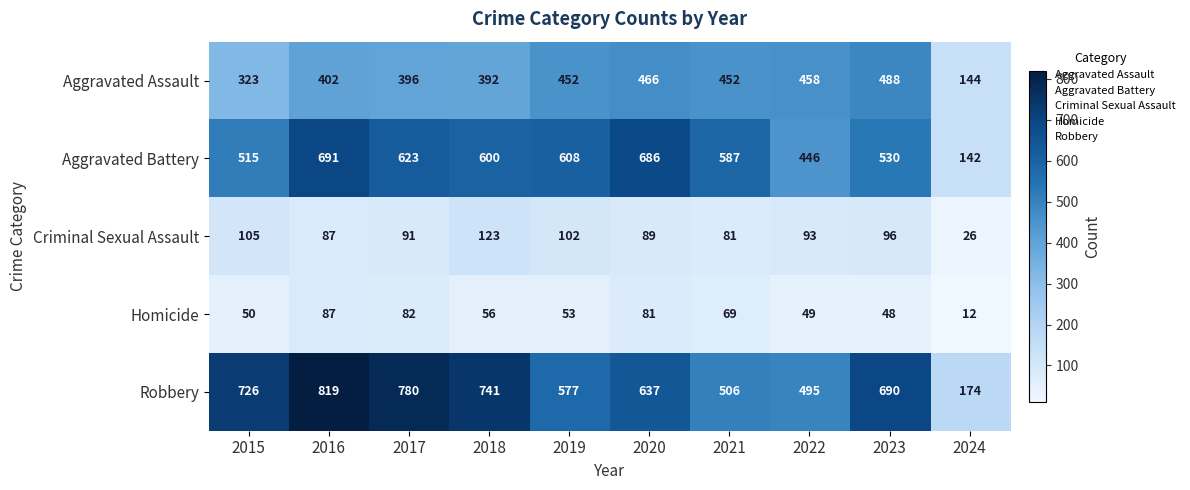

List the series in order of their peak value, highest first.

Robbery, Aggravated Battery, Aggravated Assault, Criminal Sexual Assault, Homicide